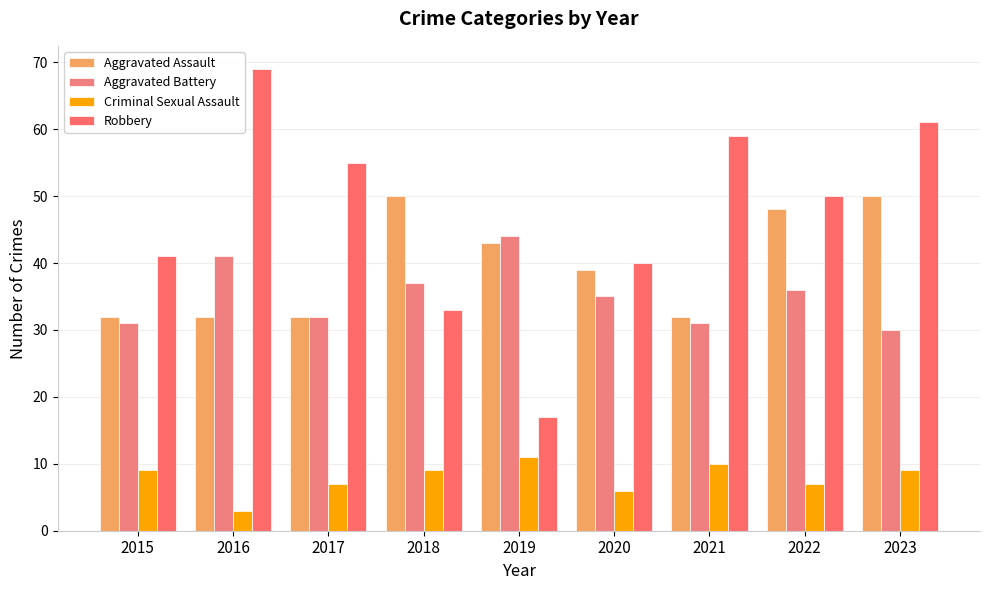

How many series are shown in this chart?

4